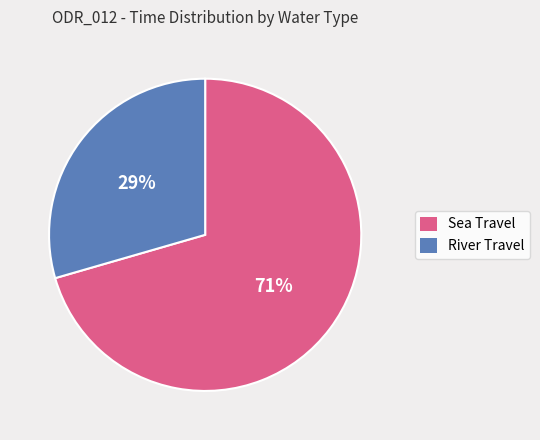

To the nearest percent, what is the average slice percentage?

50%